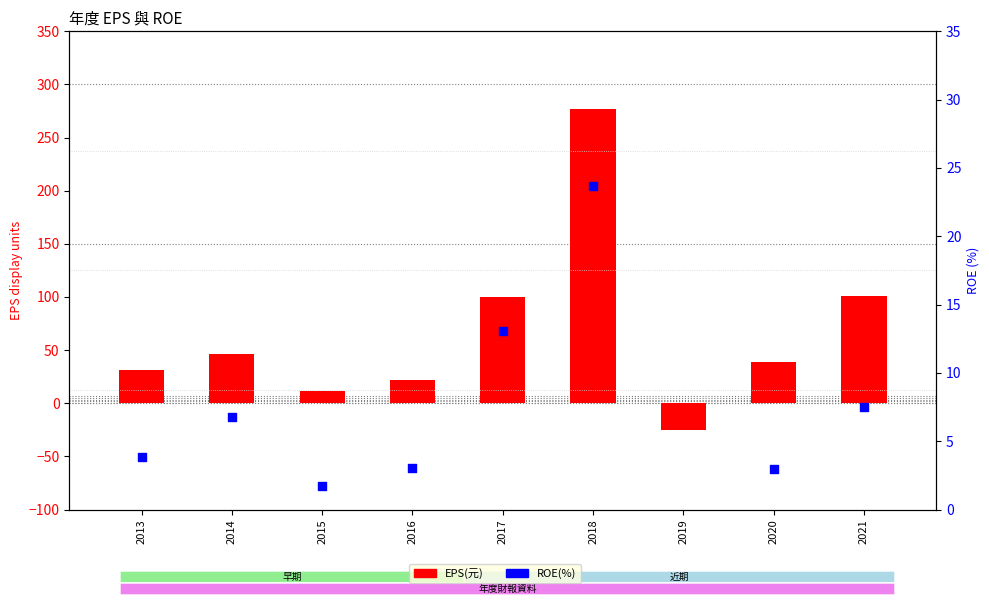

Which series has the largest total across all categories?

EPS(元)